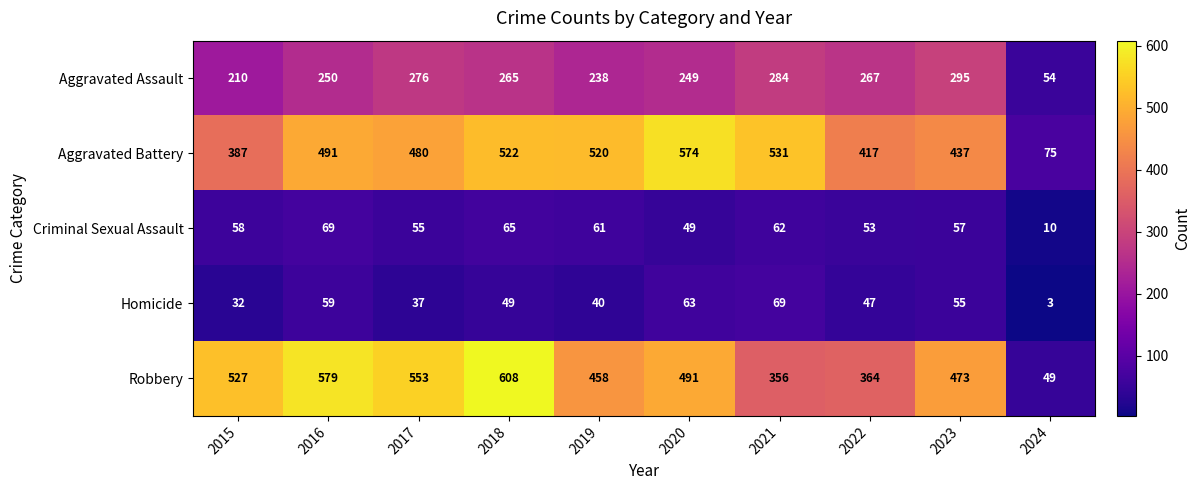

What is the total value across all series at 2024?

191